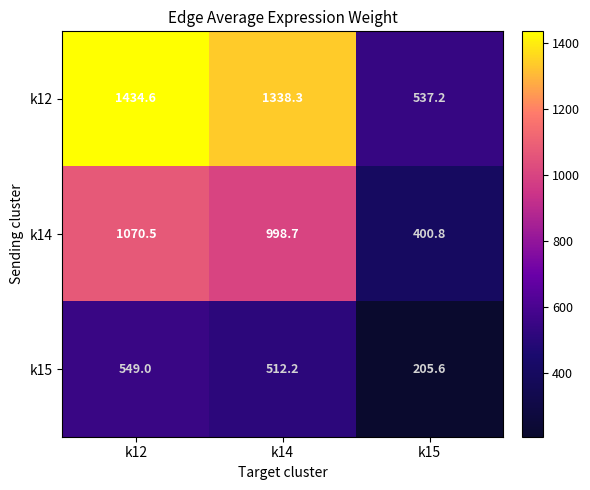

What is the spread (max minus min) of values at k14?

826.1